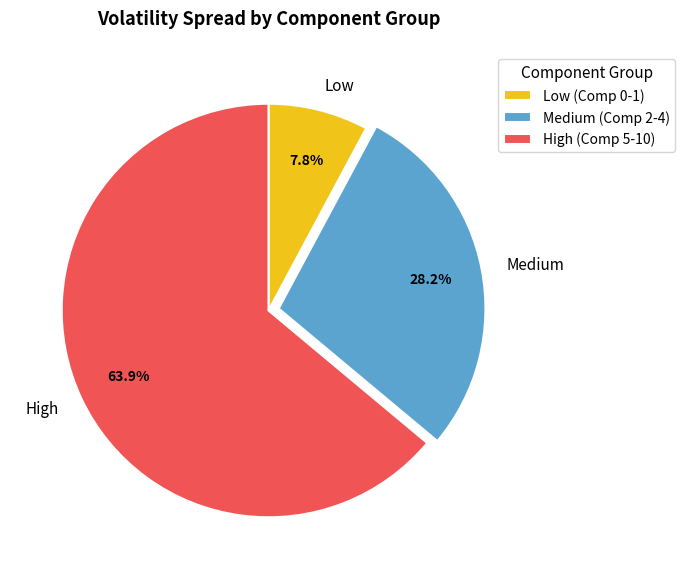

Does Low represent more than half of the total?

No